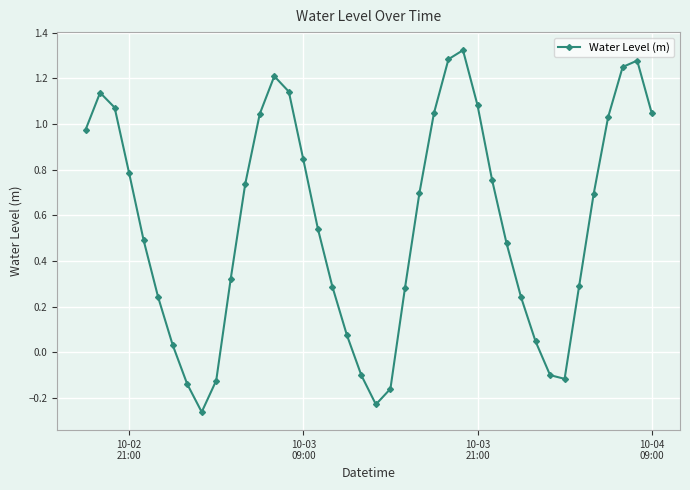

How many points are higher than both their immediate neighbors (excluding endpoints)?

4